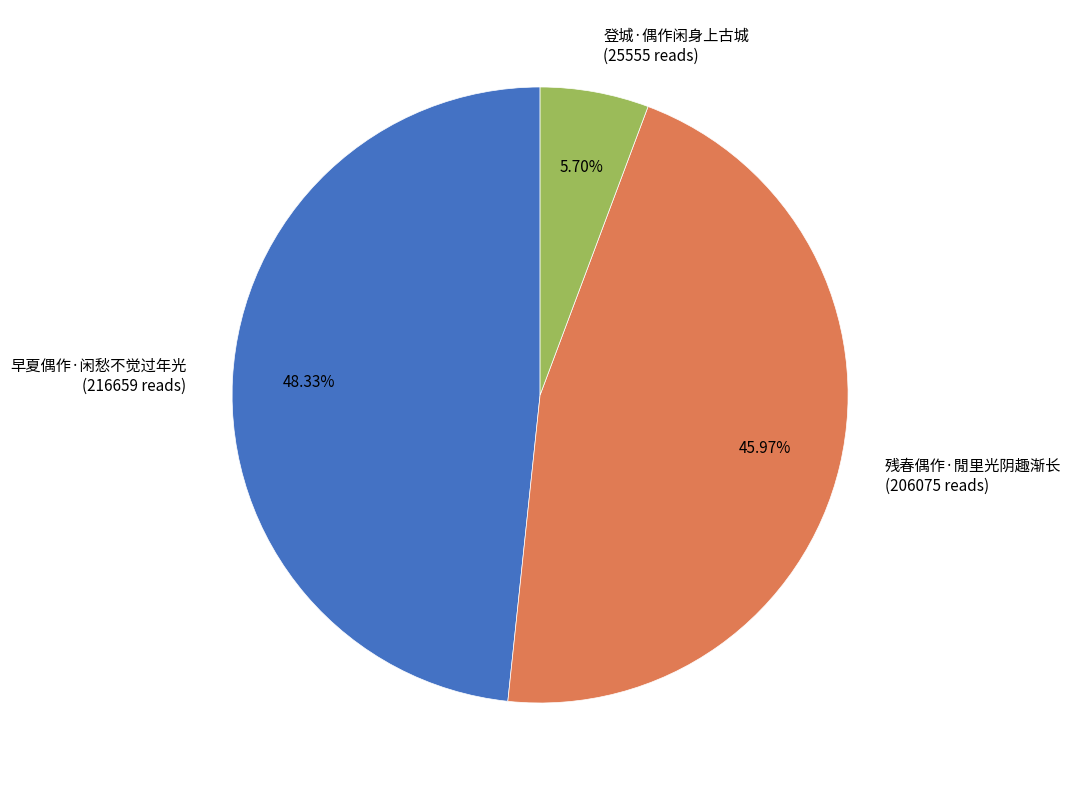

To the nearest percent, what is the average slice percentage?

33%